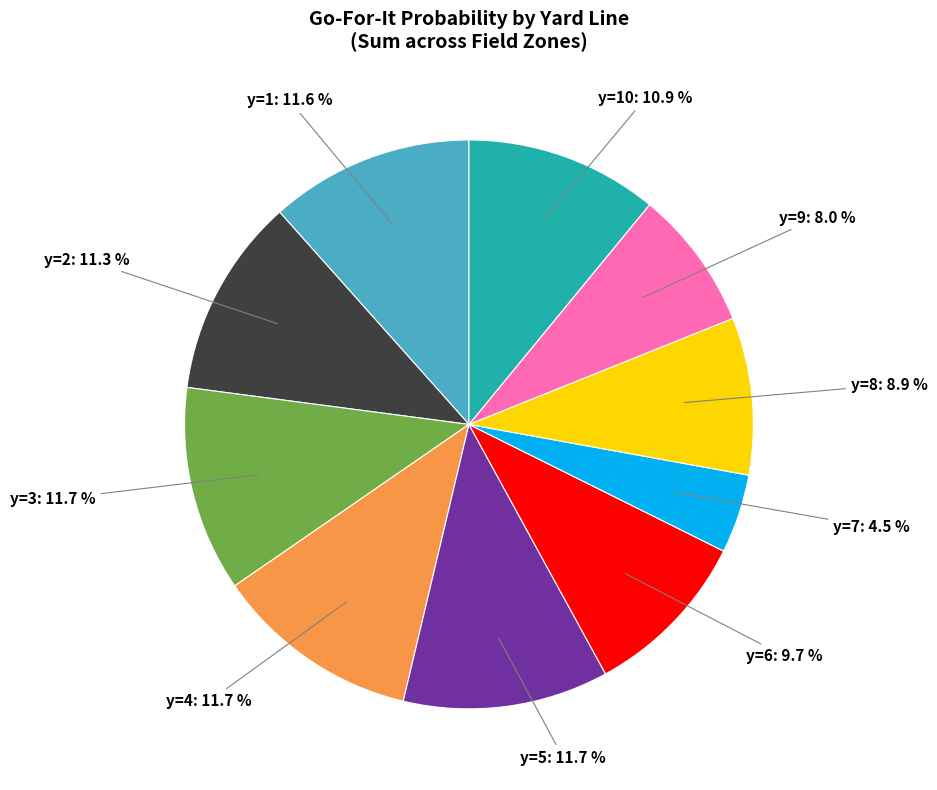

Do y=6: 9.7 % and y=1: 11.6 % together represent more than half of the pie?

No